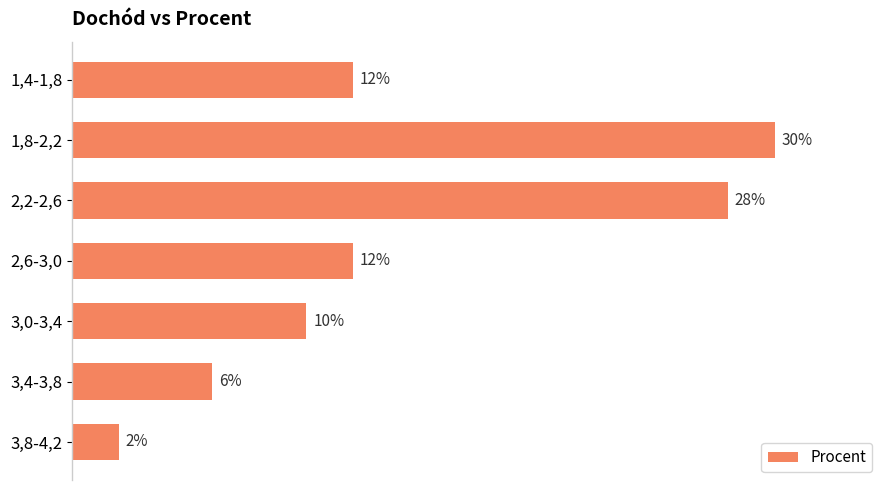

What is the label of the 4th bar from the bottom?

2,6-3,0